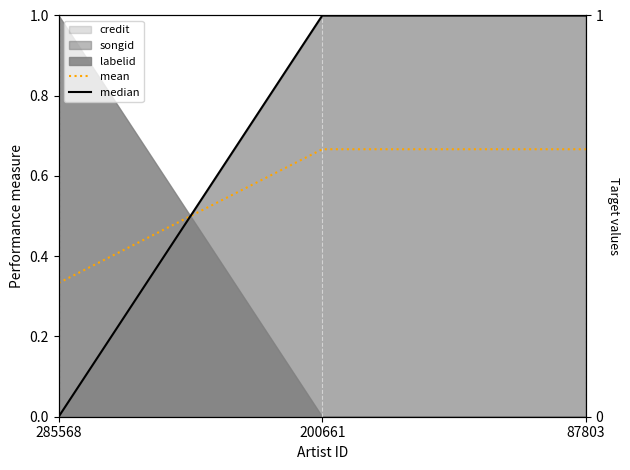

What is the greatest value displayed?

1.0